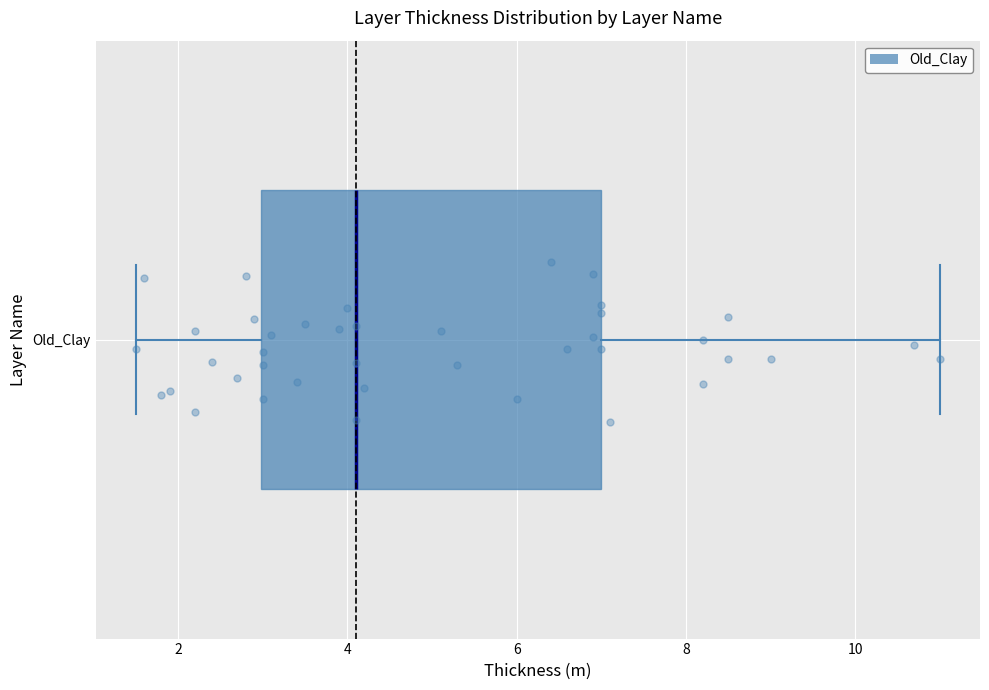

Transcribe this box plot: give where the median line is, the range the box spans, and where the two whiskers end, as read against the x-axis. The values are not printed on the chart, so give them approximately, as read against the axis.

median 4.2, box 3.0 to 7.0, whiskers 1.6 to 11.0